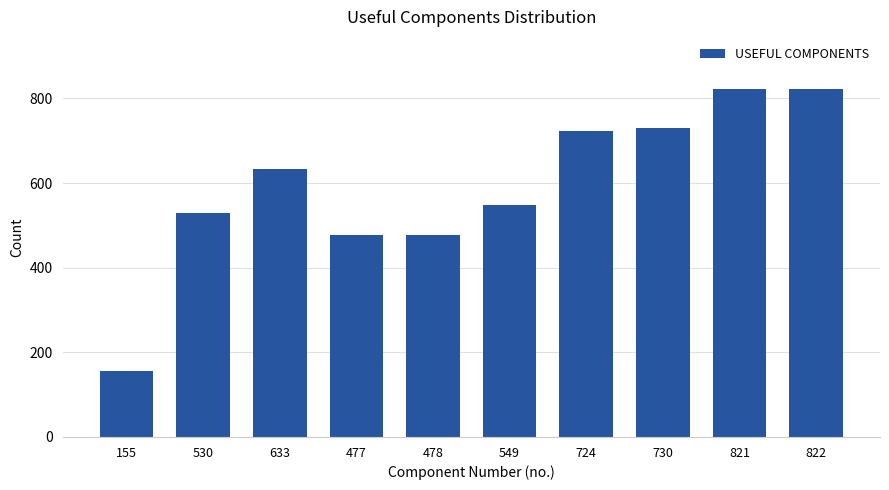

True or false: the data shows 633 at 633.

True